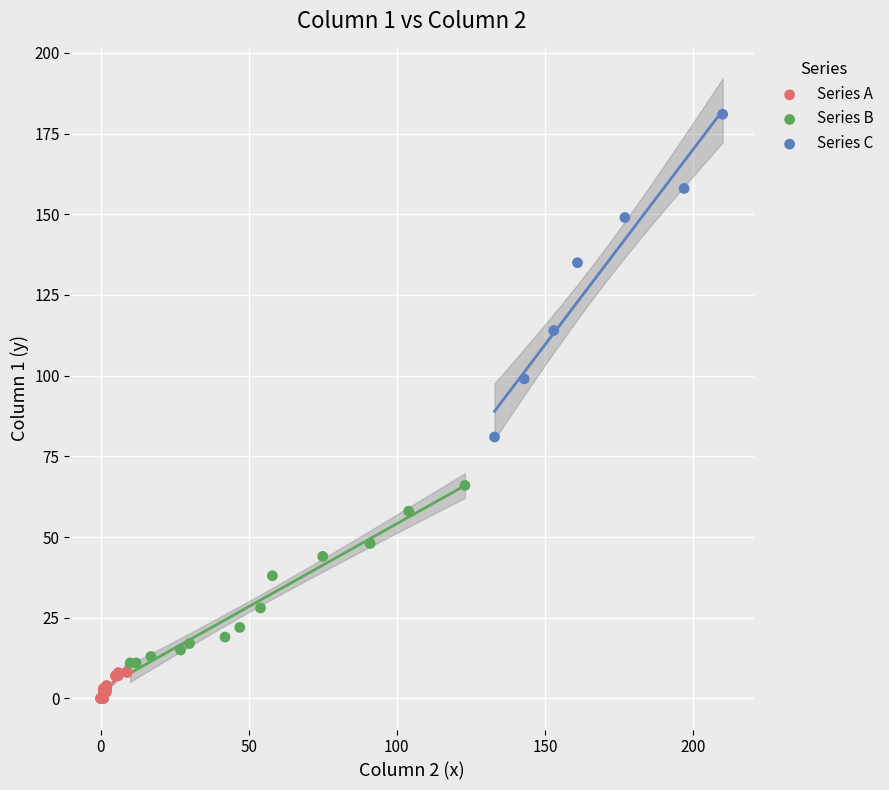

Which series has the widest spread of Y values?

Series C